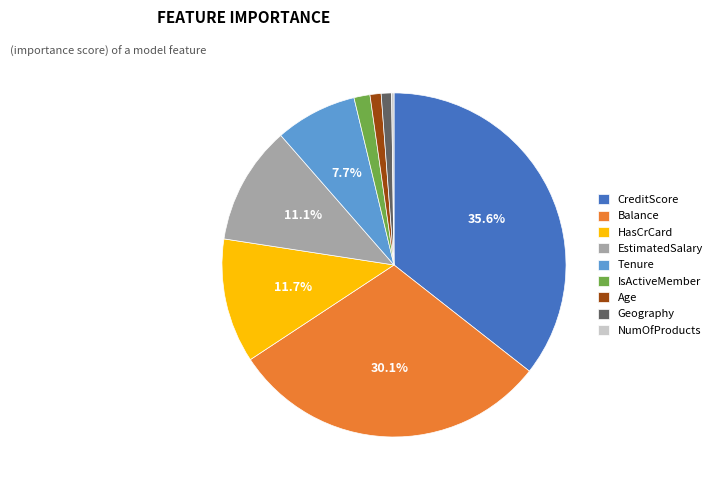

What percentage is NOT represented by EstimatedSalary?

88.9%